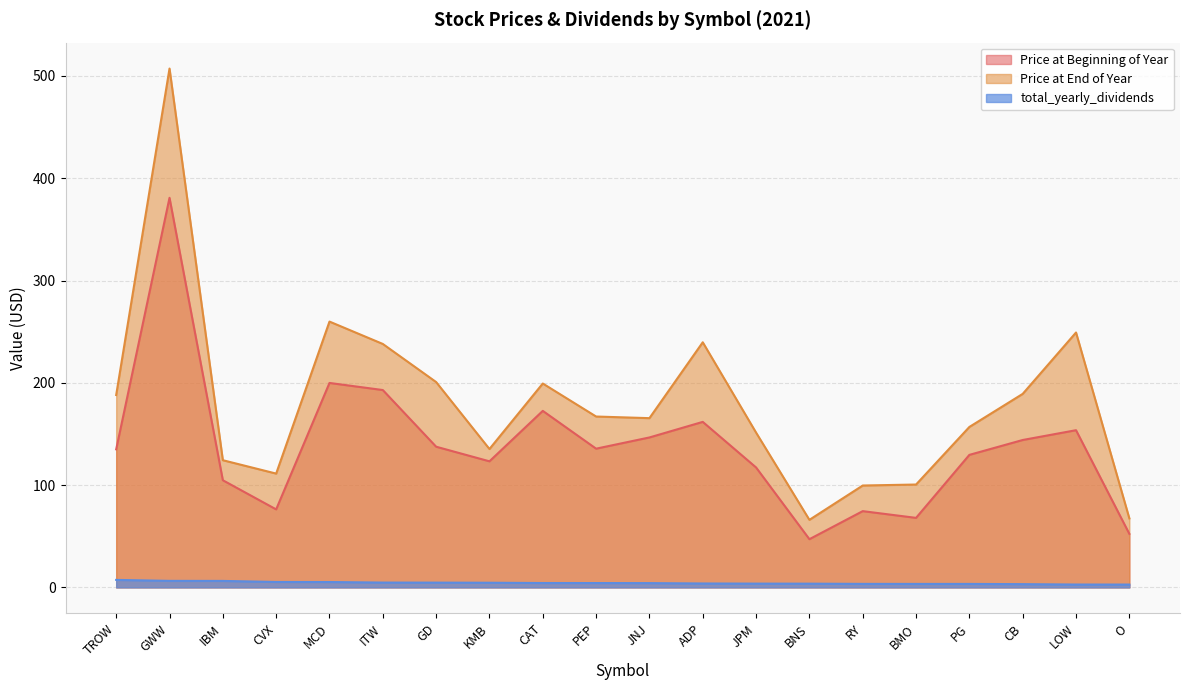

Reading right to left, extract all data points from this chart.

Price at Beginning of Year: O=52.4	LOW=153.7	CB=144.1	PG=129.6	BMO=68.0	RY=74.5	BNS=47.1	JPM=117.2	ADP=161.8	JNJ=146.6	PEP=135.6	CAT=172.6	KMB=123.2	GD=137.5	ITW=192.9	MCD=199.9	CVX=76.3	IBM=104.8	GWW=380.9	TROW=135.0
Price at End of Year: O=67.5	LOW=249.2	CB=189.2	PG=156.8	BMO=100.6	RY=99.6	BNS=66.0	JPM=151.3	ADP=239.6	JNJ=165.4	PEP=167.0	CAT=199.3	KMB=135.3	GD=200.7	ITW=238.0	MCD=259.9	CVX=111.3	IBM=124.3	GWW=507.2	TROW=188.1
total_yearly_dividends: O=2.8	LOW=2.8	CB=3.2	PG=3.4	BMO=3.4	RY=3.4	BNS=3.6	JPM=3.7	ADP=3.8	JNJ=4.2	PEP=4.2	CAT=4.3	KMB=4.6	GD=4.7	ITW=4.7	MCD=5.2	CVX=5.3	IBM=6.3	GWW=6.4	TROW=7.3